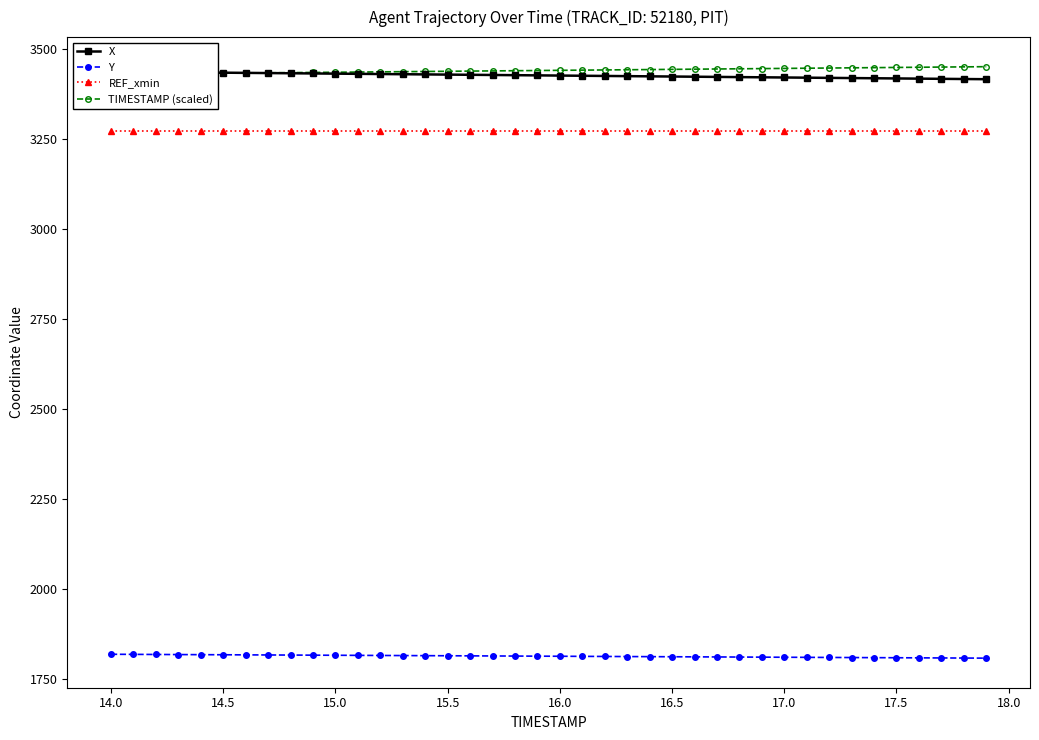

Reading right to left, extract all data points from this chart.

X: 3414.8	3415.4	3415.9	3416.4	3417.0	3417.5	3418.0	3418.6	3419.1	3419.6	3420.2	3420.7	3421.2	3421.8	3422.3	3422.8	3423.3	3423.9	3424.4	3424.9	3425.5	3426.0	3426.6	3427.1	3427.6	3428.2	3428.7	3429.2	3429.7	3430.3	3430.8	3431.3	3431.9	3432.4	3432.9	3433.5	3434.0	3434.5	3435.1	3435.6
Y: 1808.0	1808.3	1808.6	1808.8	1809.1	1809.4	1809.7	1809.9	1810.2	1810.5	1810.8	1811.0	1811.3	1811.6	1811.9	1812.2	1812.4	1812.7	1813.0	1813.2	1813.5	1813.8	1814.1	1814.3	1814.6	1814.9	1815.2	1815.5	1815.7	1816.0	1816.3	1816.6	1816.8	1817.1	1817.4	1817.7	1817.9	1818.2	1818.5	1818.8
REF_xmin: 3272.3	3272.3	3272.3	3272.3	3272.3	3272.3	3272.3	3272.3	3272.3	3272.3	3272.3	3272.3	3272.3	3272.3	3272.3	3272.3	3272.3	3272.3	3272.3	3272.3	3272.3	3272.3	3272.3	3272.3	3272.3	3272.3	3272.3	3272.3	3272.3	3272.3	3272.3	3272.3	3272.3	3272.3	3272.3	3272.3	3272.3	3272.3	3272.3	3272.3
TIMESTAMP (scaled): 3449.6	3449.1	3448.5	3448.0	3447.5	3446.9	3446.4	3445.9	3445.3	3444.8	3444.3	3443.7	3443.2	3442.7	3442.1	3441.6	3441.1	3440.5	3440.0	3439.5	3438.9	3438.4	3437.9	3437.4	3436.8	3436.3	3435.8	3435.2	3434.7	3434.2	3433.6	3433.1	3432.6	3432.0	3431.5	3431.0	3430.4	3429.9	3429.4	3428.8